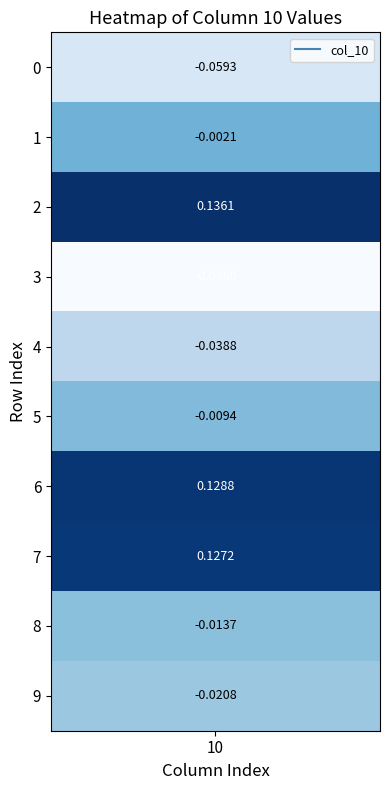

Which has a higher value, 4 or 8?

8